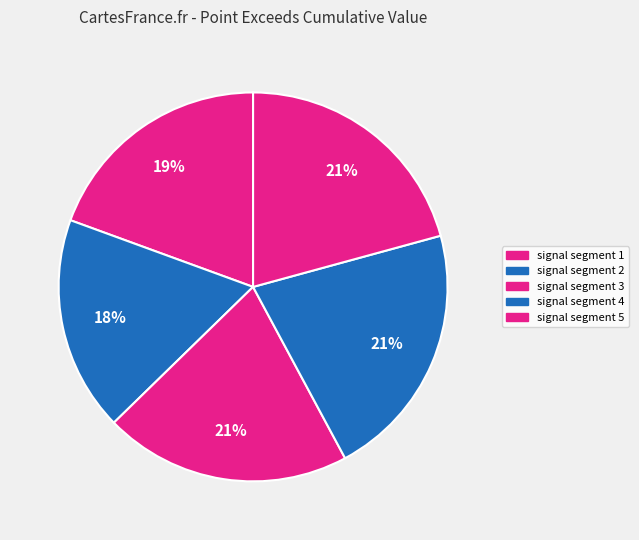

Rank the categories by value from highest to lowest.

signal segment 4, signal segment 5, signal segment 3, signal segment 1, signal segment 2